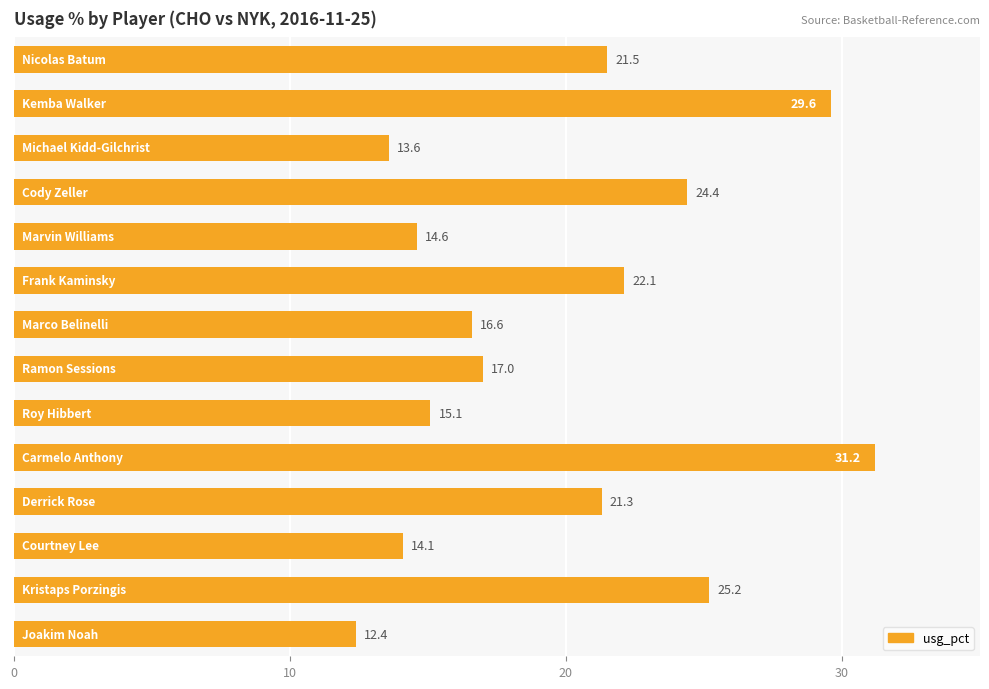

What is the difference between the second highest and minimum values?

17.2